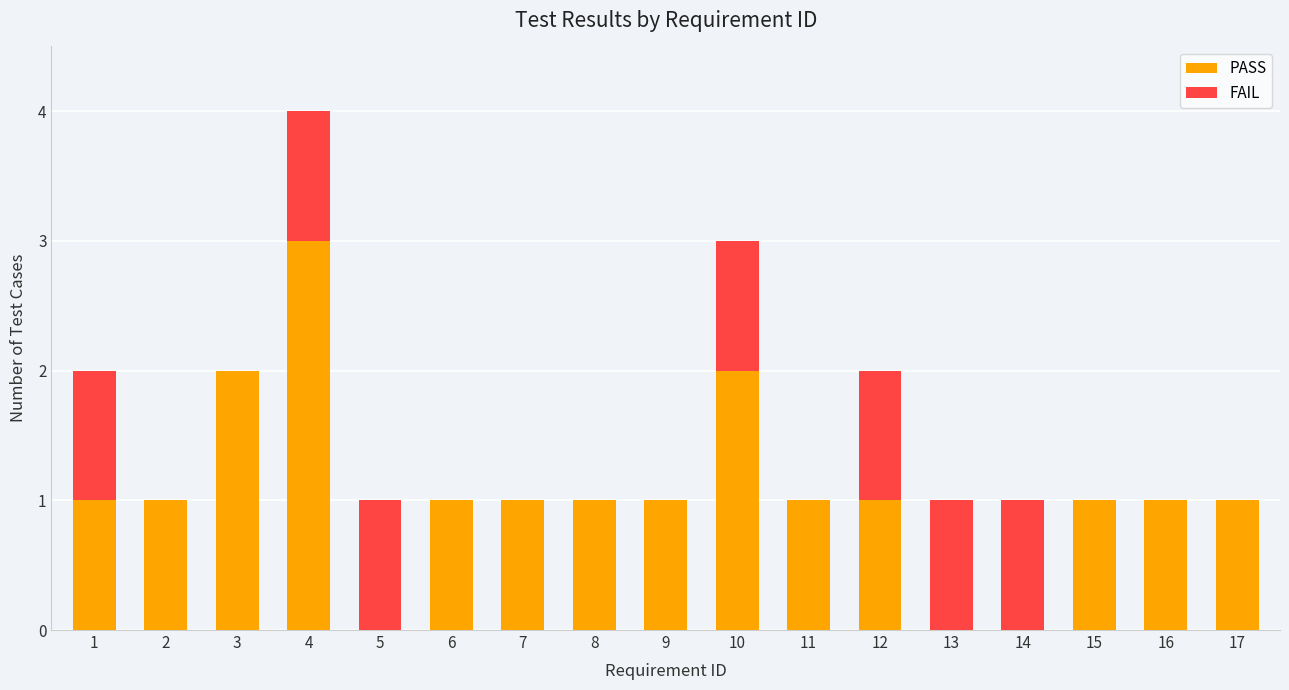

What are all the series names shown in the legend?

PASS, FAIL